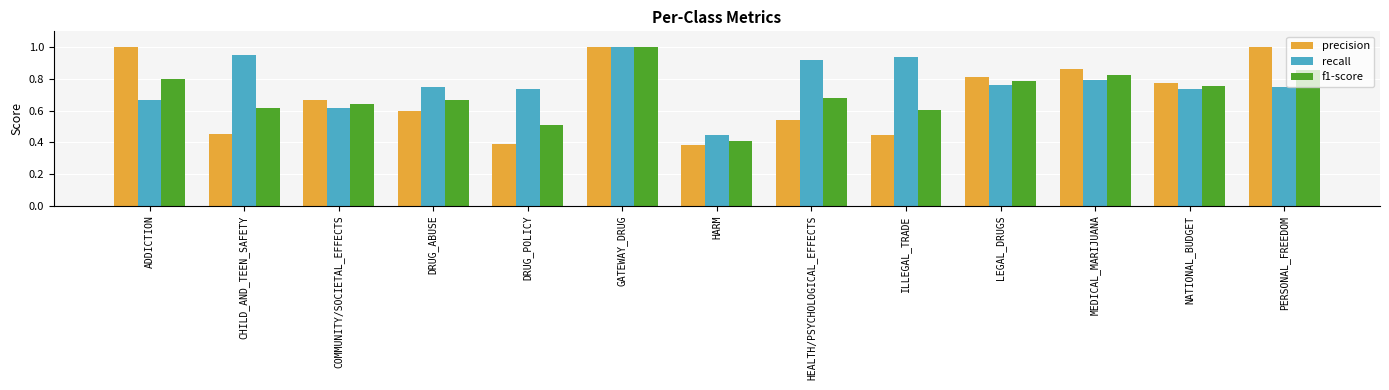

At DRUG_POLICY, list the series in order from largest to smallest.

recall, f1-score, precision